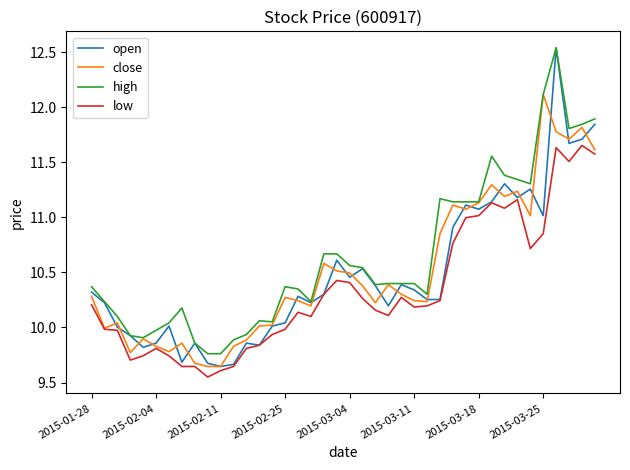

Which series has the largest total across all categories?

high